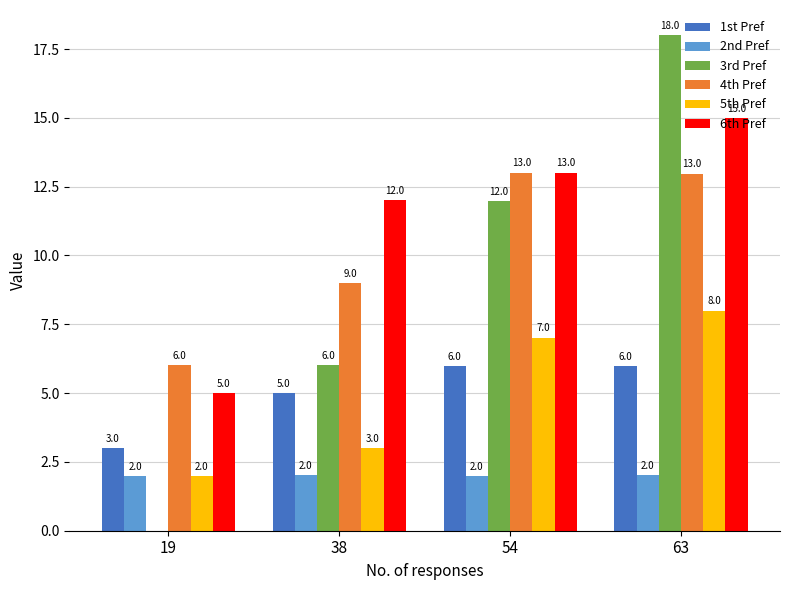

What is the total value across all series at 54?

53.0